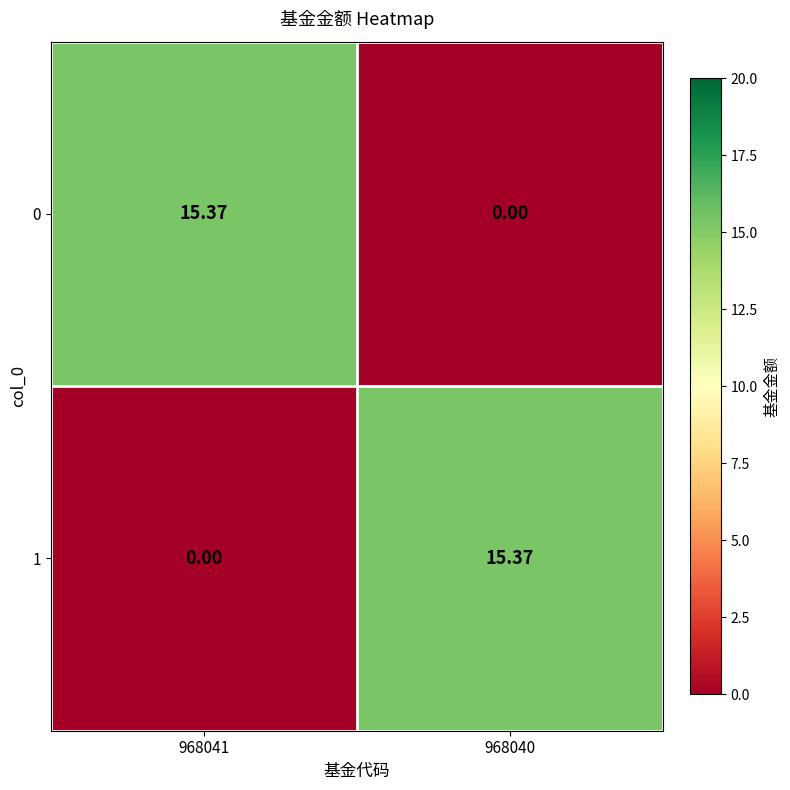

Is the value of 0 at 968041 greater than the value of 1 at 968041?

Yes